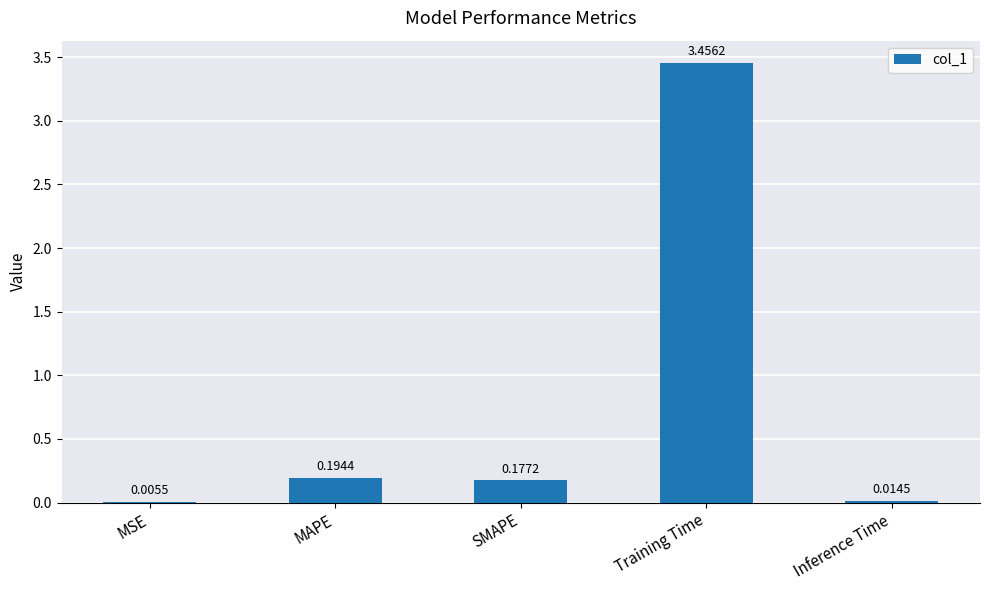

What is the sum of the values at Training Time and MAPE?

3.7